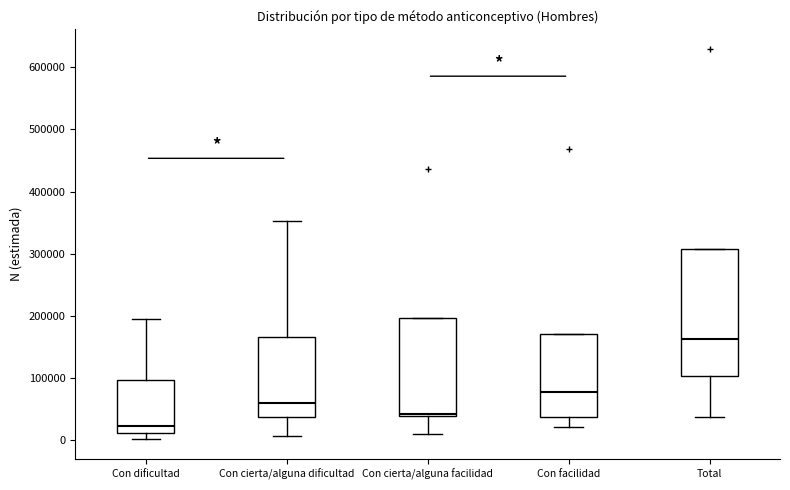

Which box has the highest median line?

Total